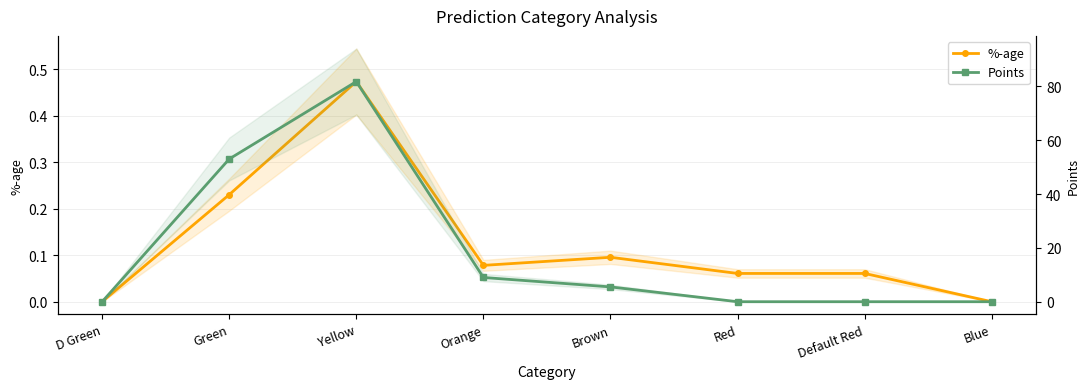

List the labels in order of %-age value, largest first.

Yellow, Green, Brown, Orange, Red, Default Red, D Green, Blue